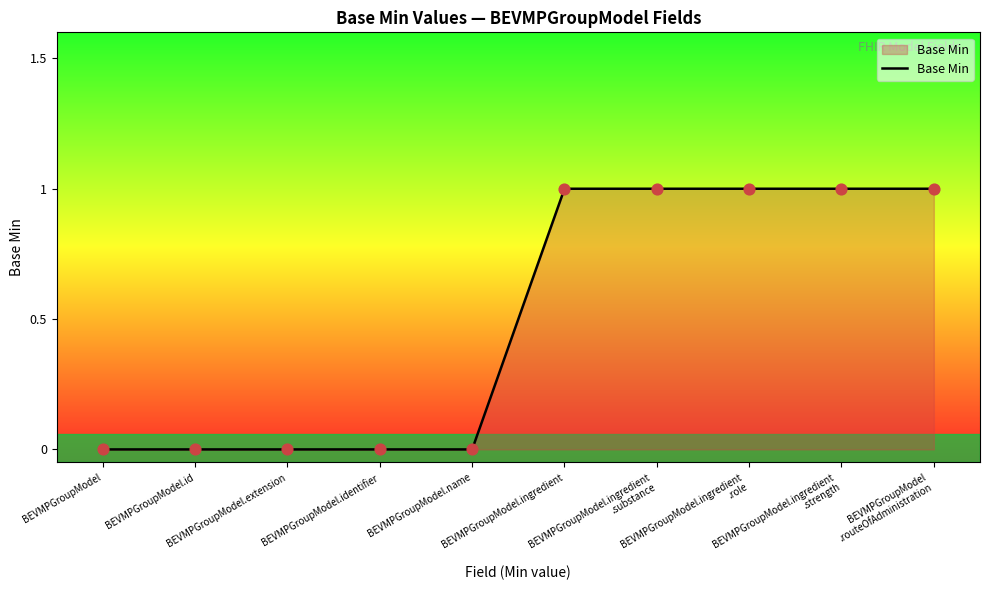

Which has a higher value, BEVMPGroupModel
.routeOfAdministration or BEVMPGroupModel.identifier?

BEVMPGroupModel
.routeOfAdministration